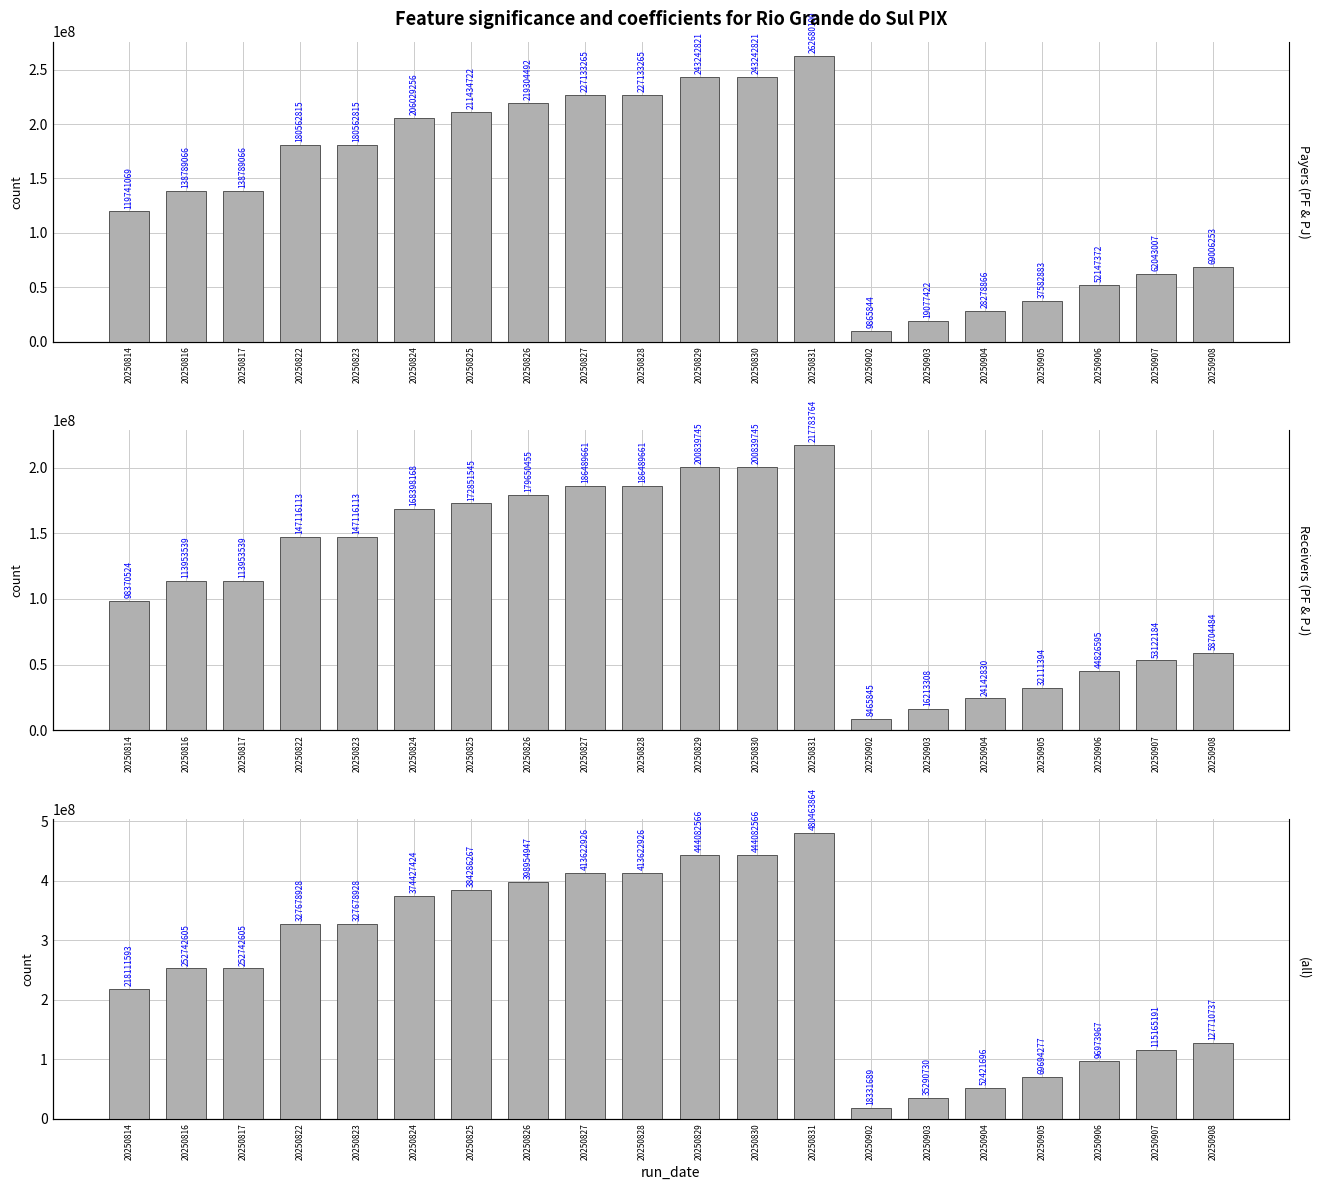

Is the value of Receivers (PF & PJ) at 20250822 greater than the value of (all) at 20250814?

No